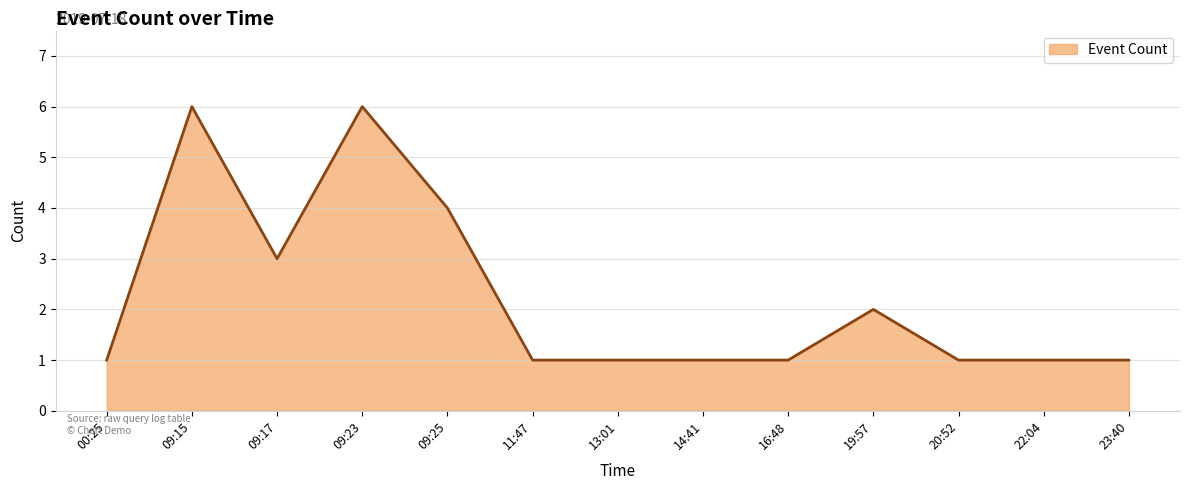

What position from the left is 09:25?

5